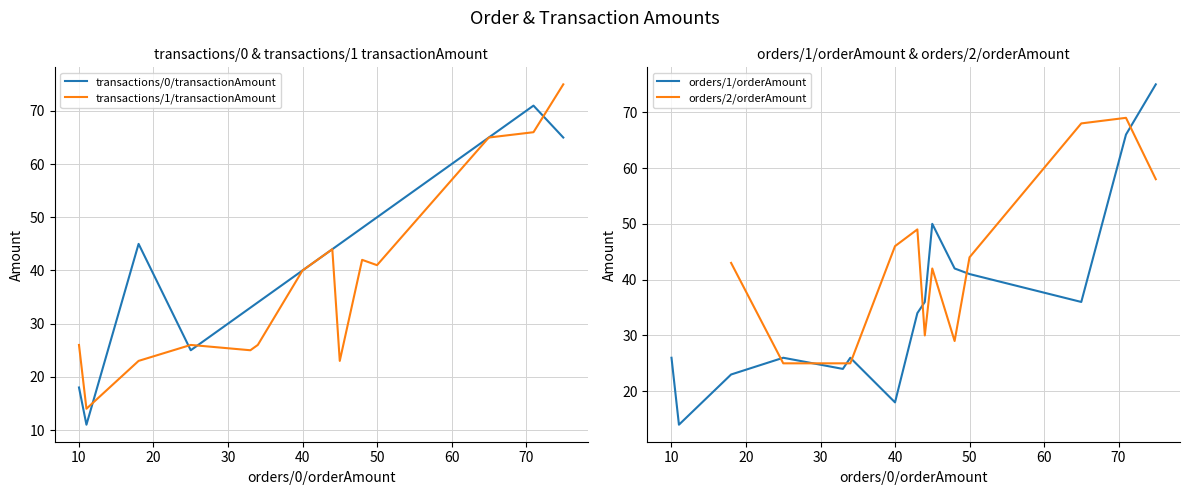

How many lines are shown in the chart?

4